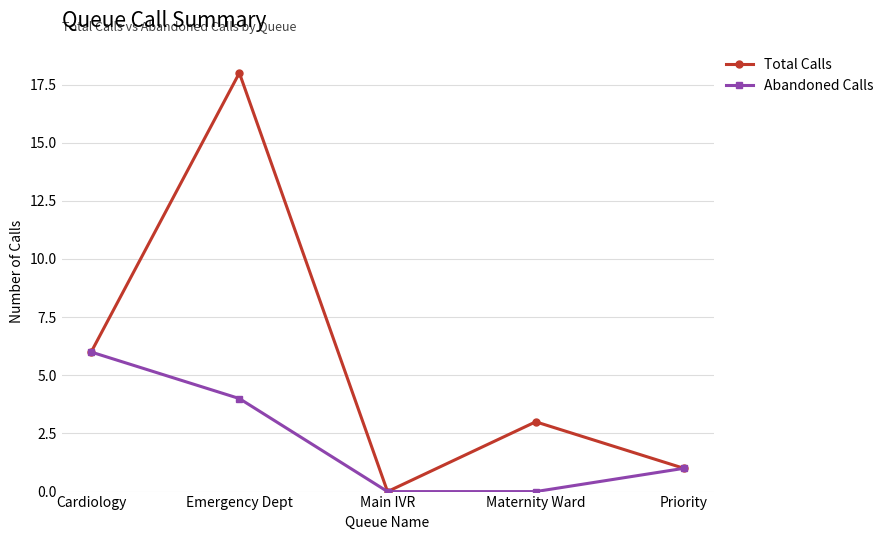

Rank the series at Emergency Dept from highest to lowest value.

Total Calls, Abandoned Calls